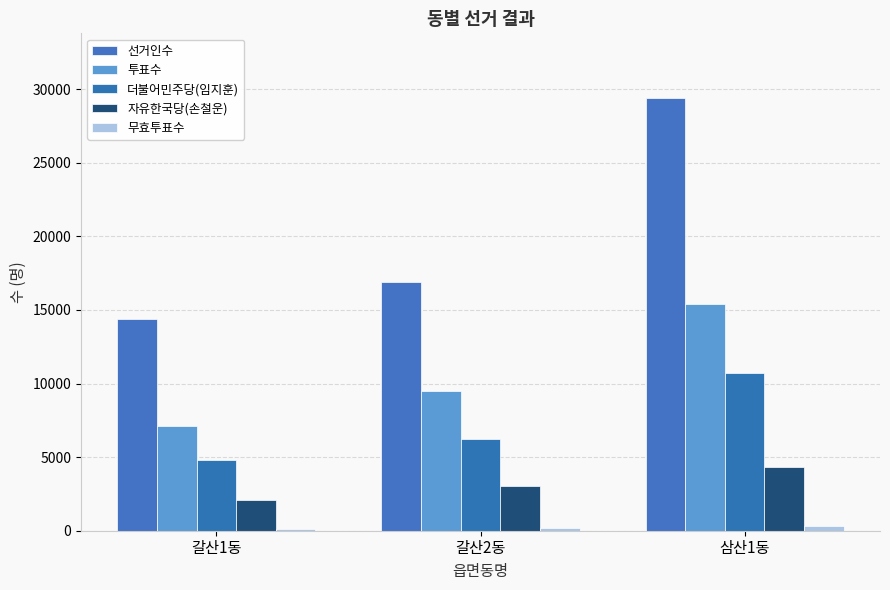

Which series changed the most between 갈산1동 and 갈산2동?

선거인수